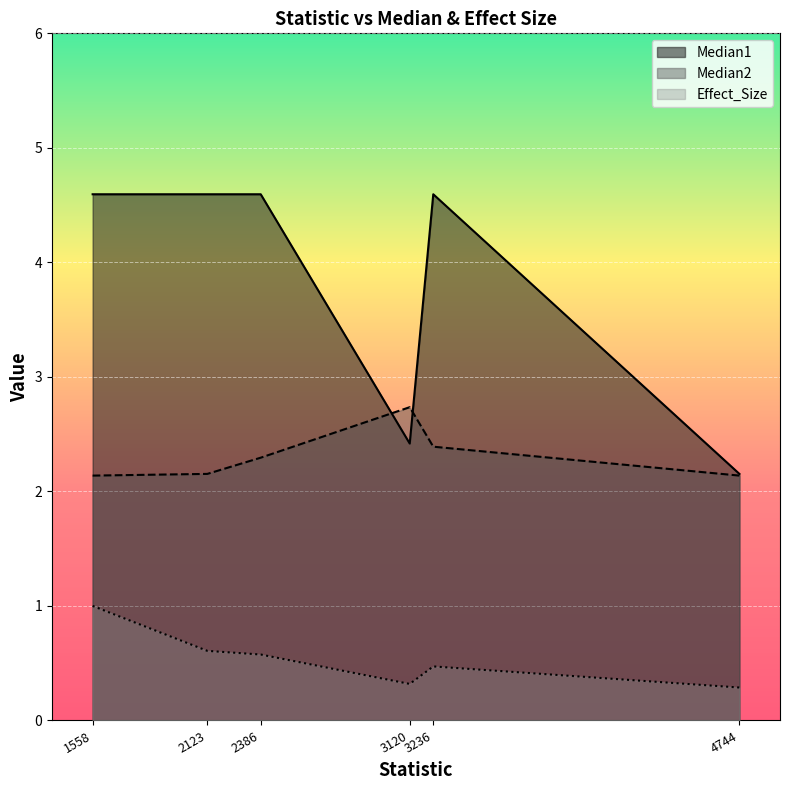

Rank the series at 1558 from highest to lowest value.

Median1, Median2, Effect_Size